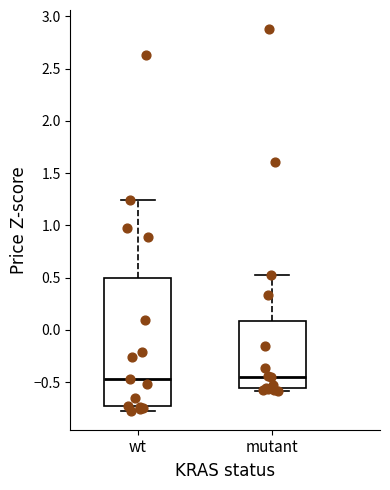

Where does the median line of the box for mutant sit on the y-axis? The values are not printed on the chart, so give them approximately, as read against the axis.

-0.45